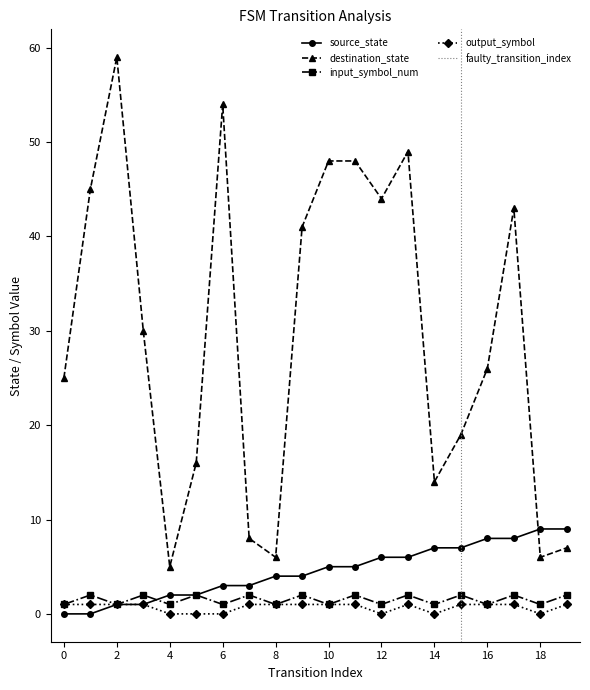

Where is the first local maximum for output_symbol?

13